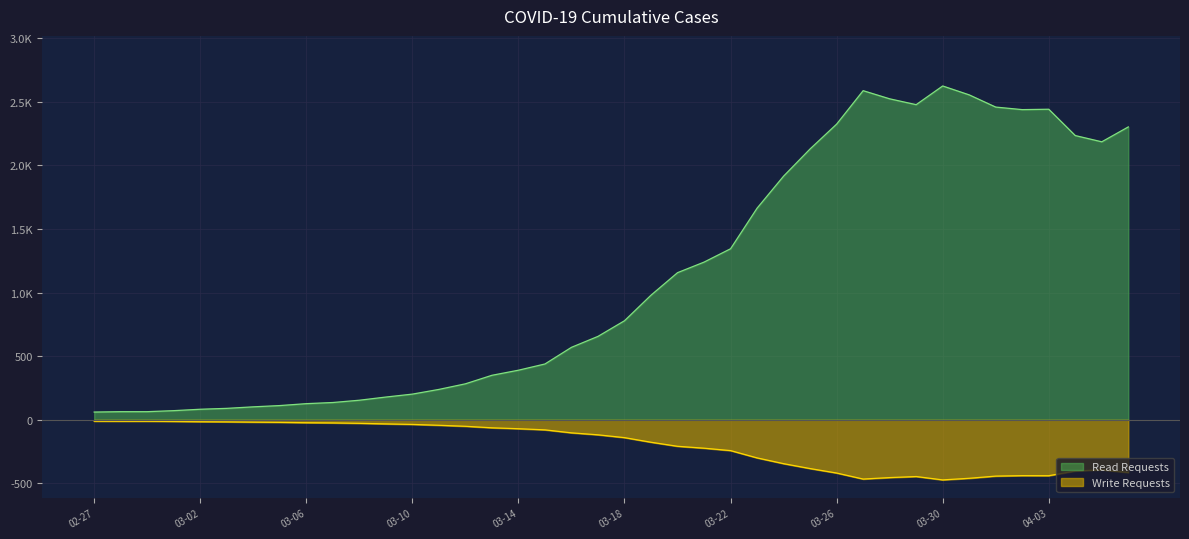

List the labels in order of value, largest first.

2020-03-30, 2020-03-27, 2020-03-31, 2020-03-28, 2020-03-29, 2020-04-01, 2020-04-03, 2020-04-02, 2020-03-26, 2020-04-06, 2020-04-04, 2020-04-05, 2020-03-25, 2020-03-24, 2020-03-23, 2020-03-22, 2020-03-21, 2020-03-20, 2020-03-19, 2020-03-18, 2020-03-17, 2020-03-16, 2020-03-15, 2020-03-14, 2020-03-13, 2020-03-12, 2020-03-11, 2020-03-10, 2020-03-09, 2020-03-08, 2020-03-07, 2020-03-06, 2020-03-05, 2020-03-04, 2020-03-03, 2020-03-02, 2020-03-01, 2020-02-28, 2020-02-29, 2020-02-27